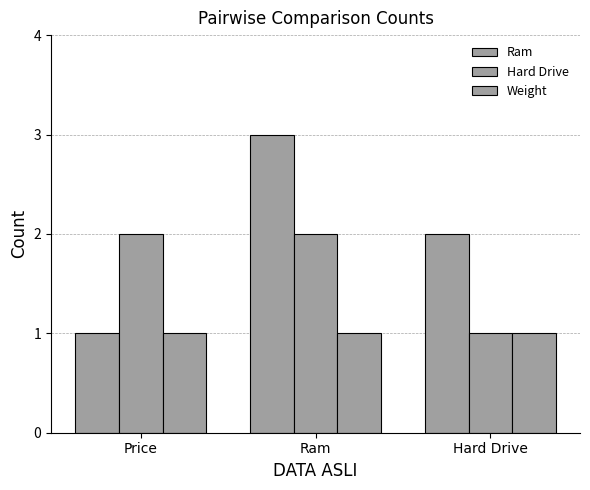

What is the lowest value of the Ram series?

1